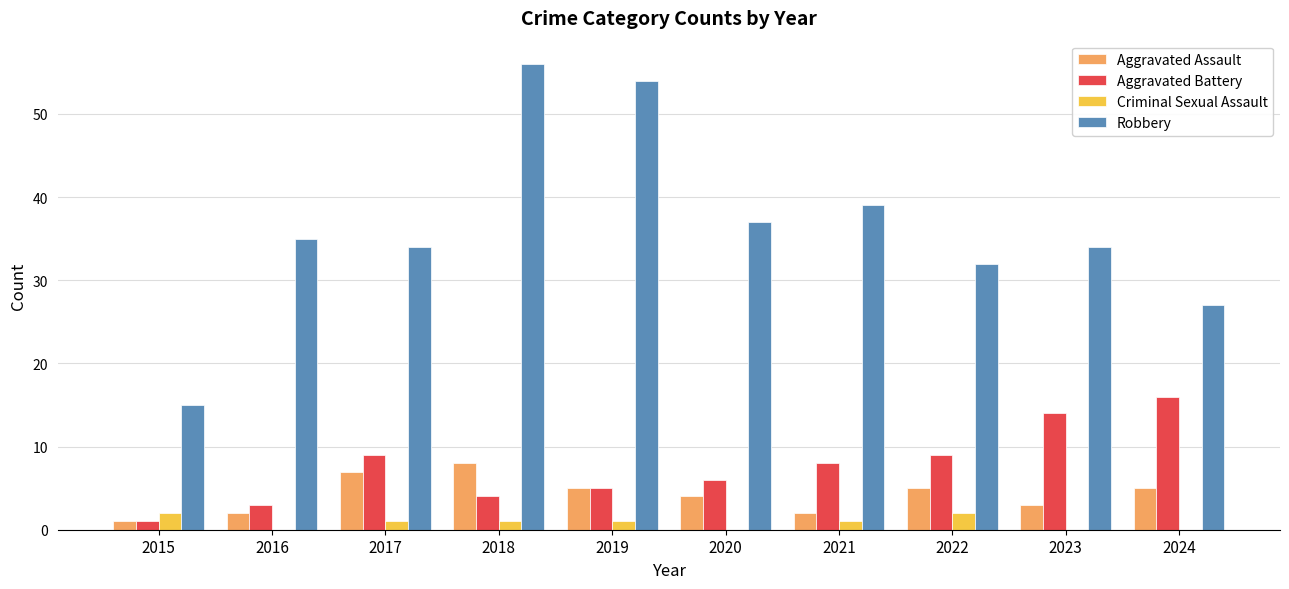

What is the highest value of the Criminal Sexual Assault series?

2